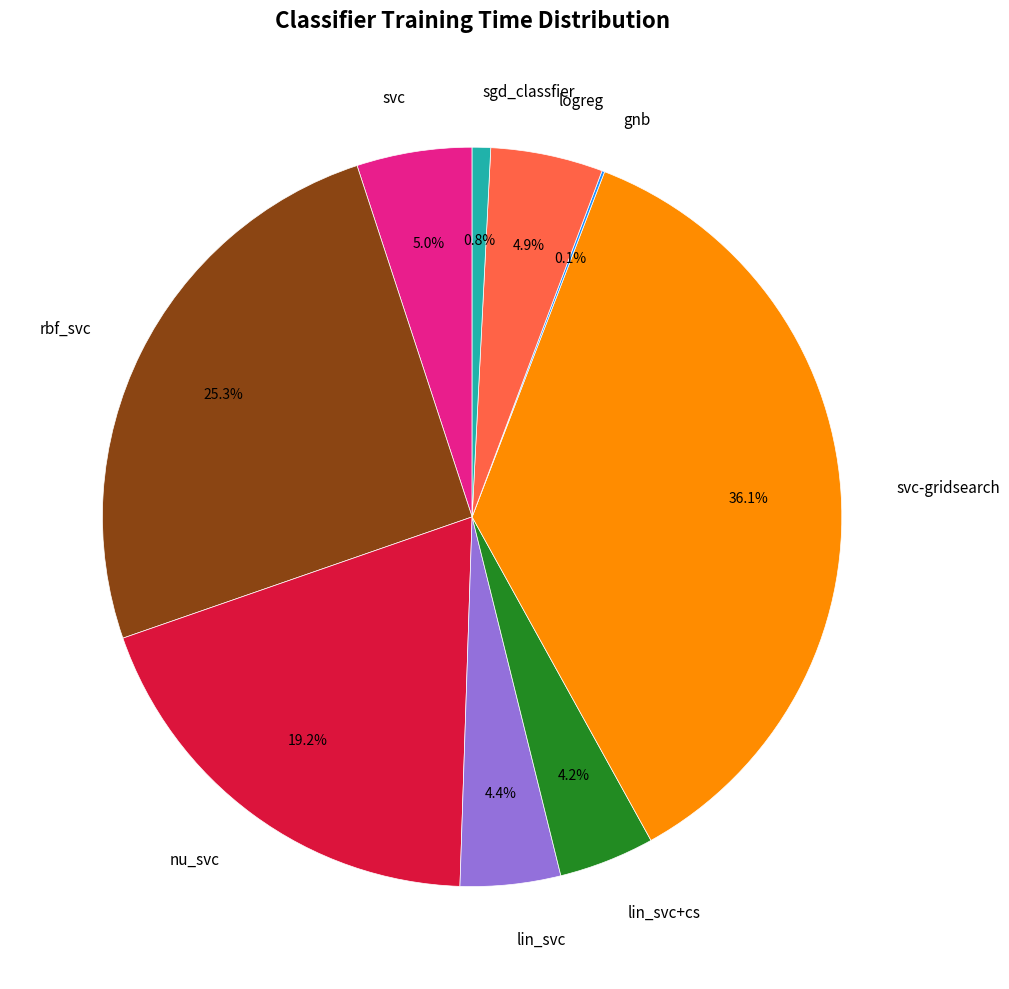

Is there a majority slice in this chart?

No